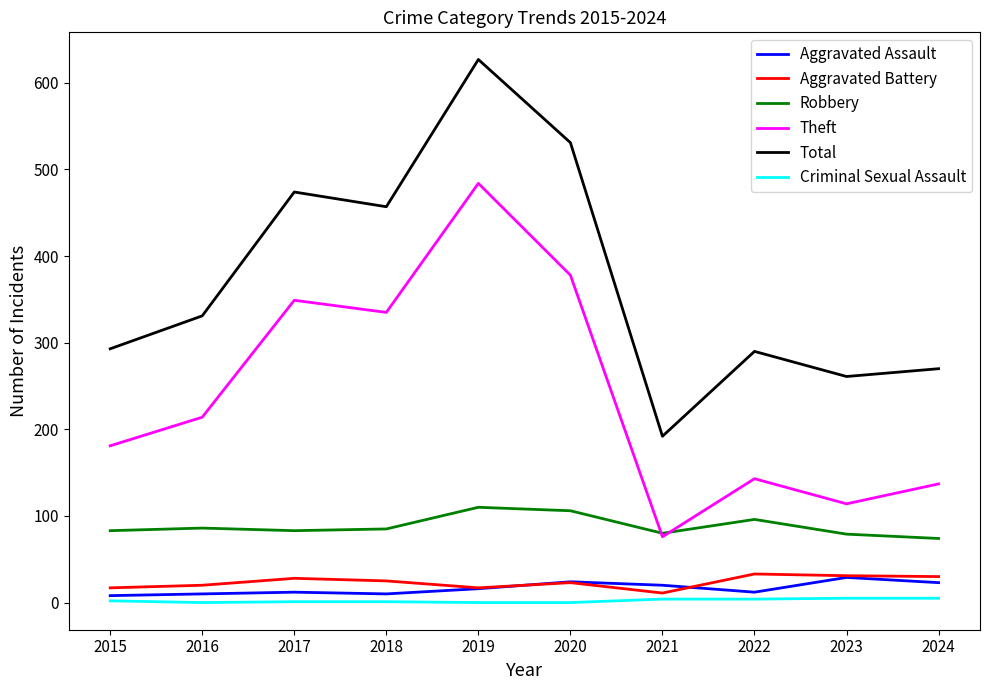

Read the Aggravated Assault value at 2022, to the nearest 5.

10